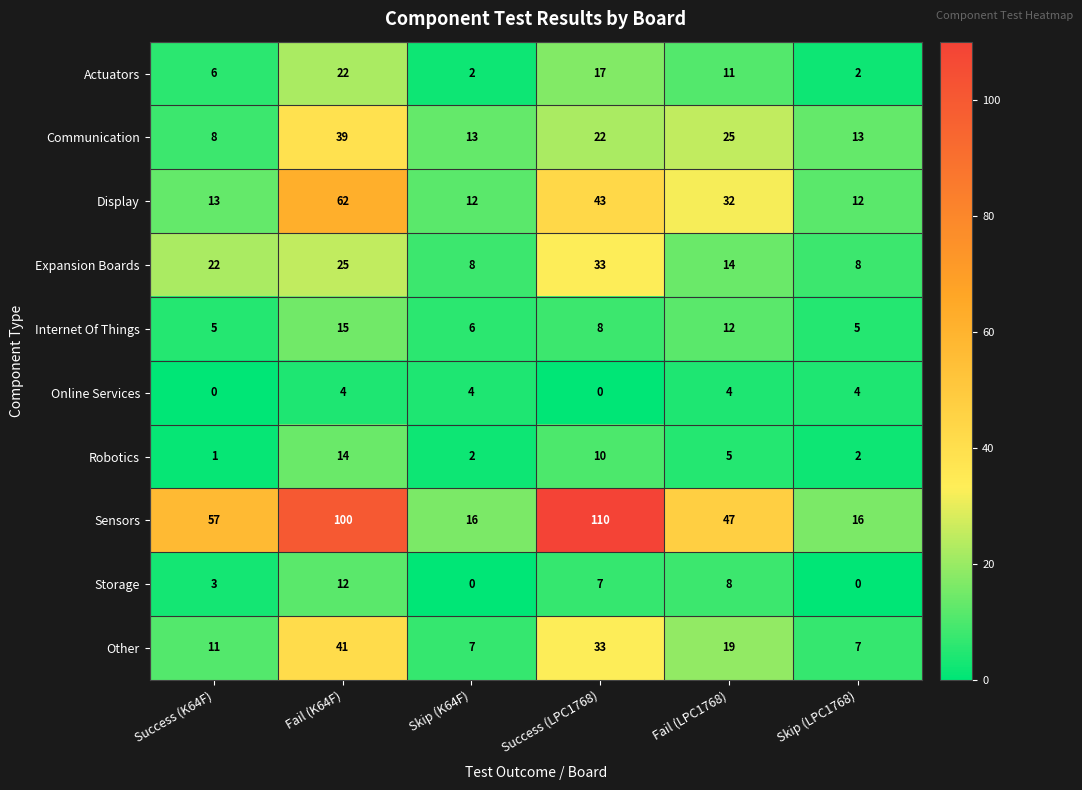

What is the difference between the highest and lowest values at Fail (K64F)?

96